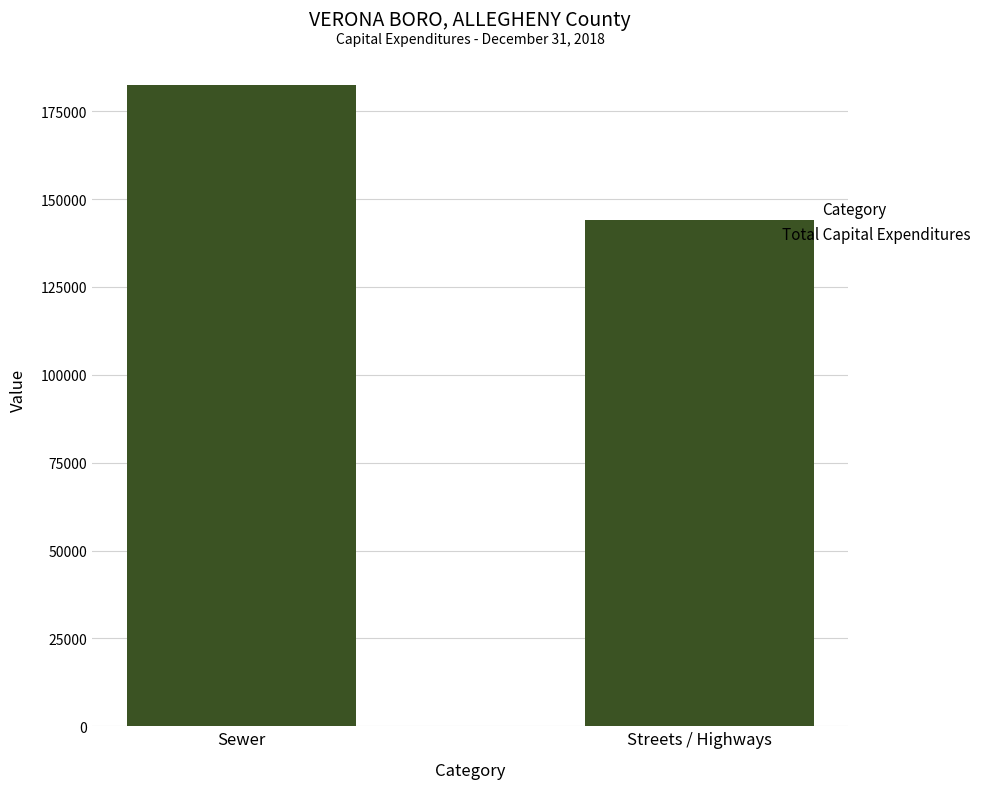

Does the chart contain any negative values?

No